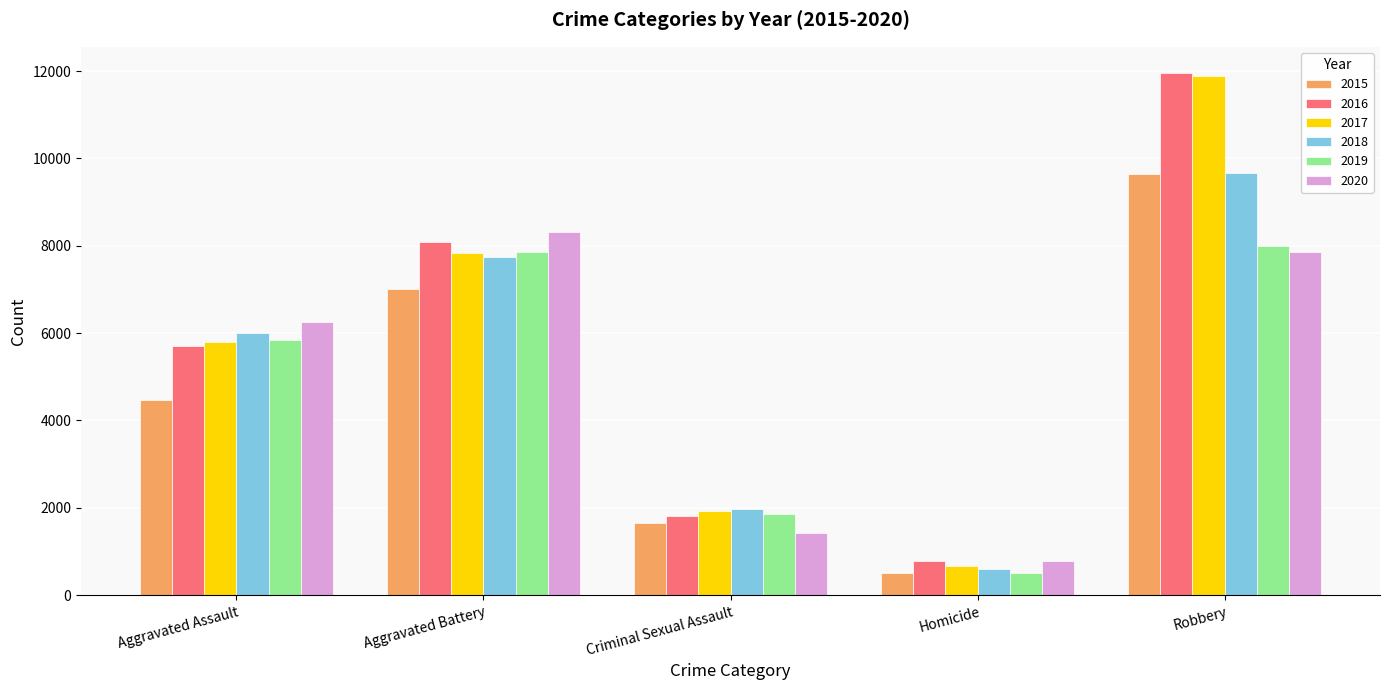

How many values in the 2015 series are below 4480?

2